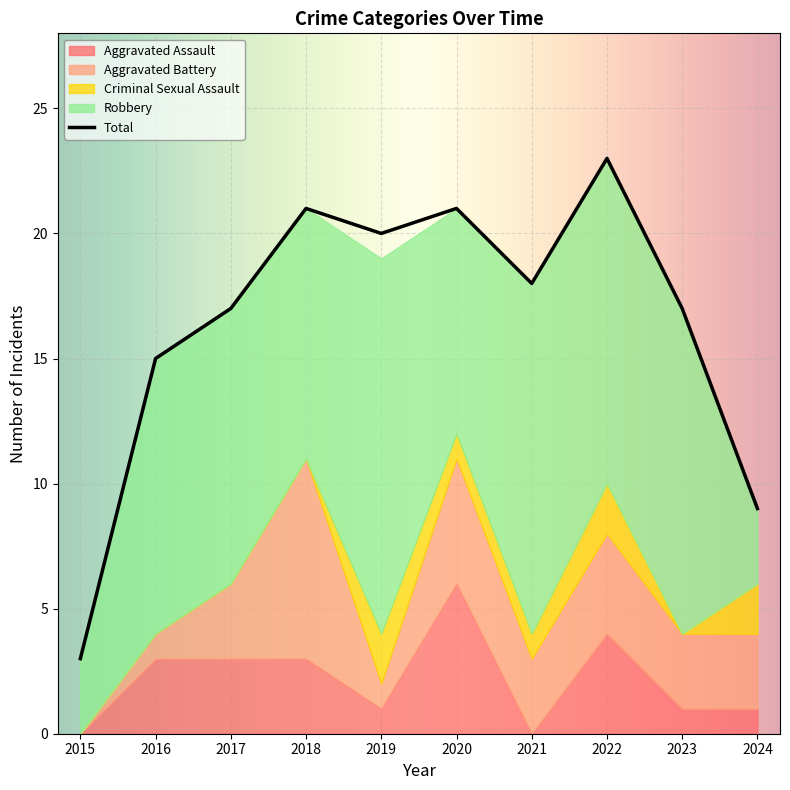

Count the number of categories in the chart.

10